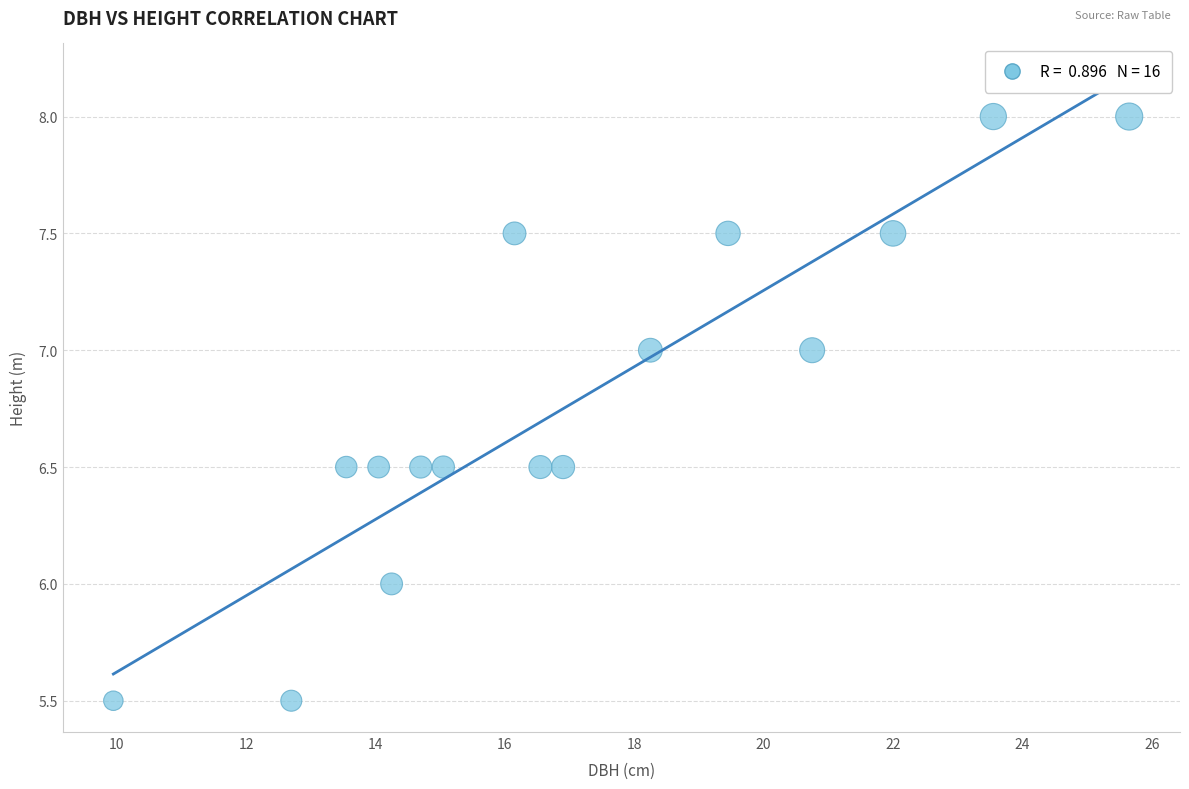

What is the range of X values (max minus min)?

15.7